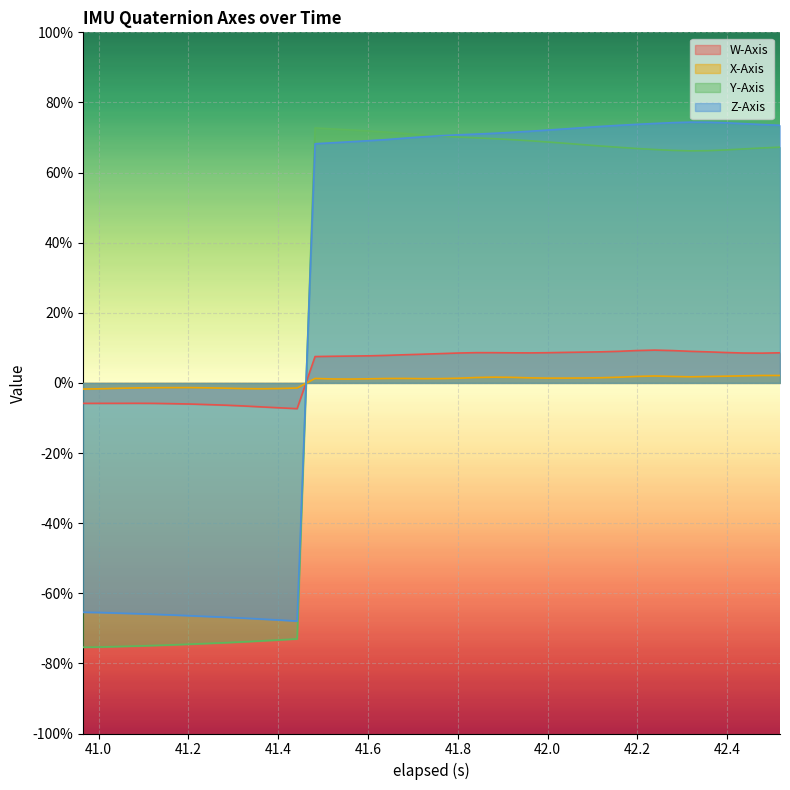

Which series has the widest spread of values?

Y-Axis